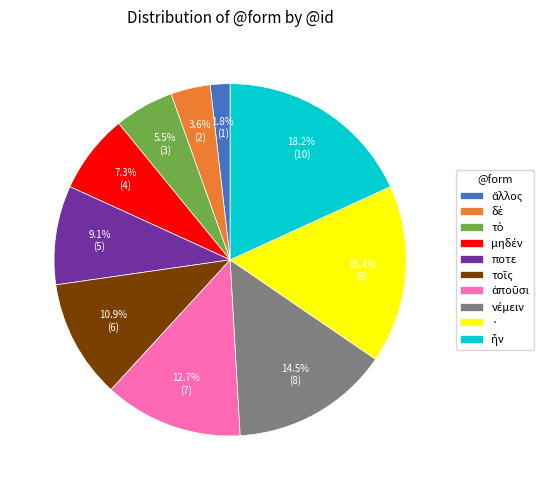

Is there any slice that represents more than half of the pie?

No